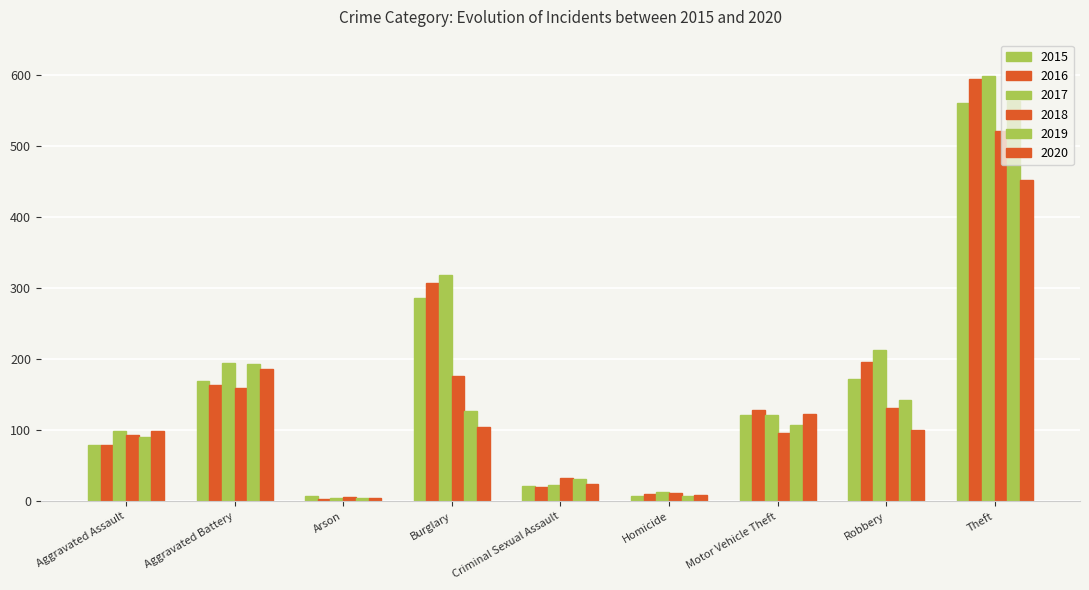

Reading left to right, transcribe all the data shown in this chart.

2015: Aggravated Assault=79	Aggravated Battery=169	Arson=8	Burglary=286	Criminal Sexual Assault=21	Homicide=7	Motor Vehicle Theft=121	Robbery=172	Theft=561
2016: Aggravated Assault=79	Aggravated Battery=164	Arson=3	Burglary=307	Criminal Sexual Assault=20	Homicide=10	Motor Vehicle Theft=128	Robbery=196	Theft=594
2017: Aggravated Assault=99	Aggravated Battery=194	Arson=4	Burglary=318	Criminal Sexual Assault=23	Homicide=13	Motor Vehicle Theft=122	Robbery=213	Theft=599
2018: Aggravated Assault=93	Aggravated Battery=160	Arson=6	Burglary=176	Criminal Sexual Assault=33	Homicide=12	Motor Vehicle Theft=96	Robbery=132	Theft=521
2019: Aggravated Assault=91	Aggravated Battery=193	Arson=4	Burglary=127	Criminal Sexual Assault=31	Homicide=8	Motor Vehicle Theft=107	Robbery=143	Theft=563
2020: Aggravated Assault=99	Aggravated Battery=186	Arson=5	Burglary=104	Criminal Sexual Assault=24	Homicide=9	Motor Vehicle Theft=123	Robbery=101	Theft=453